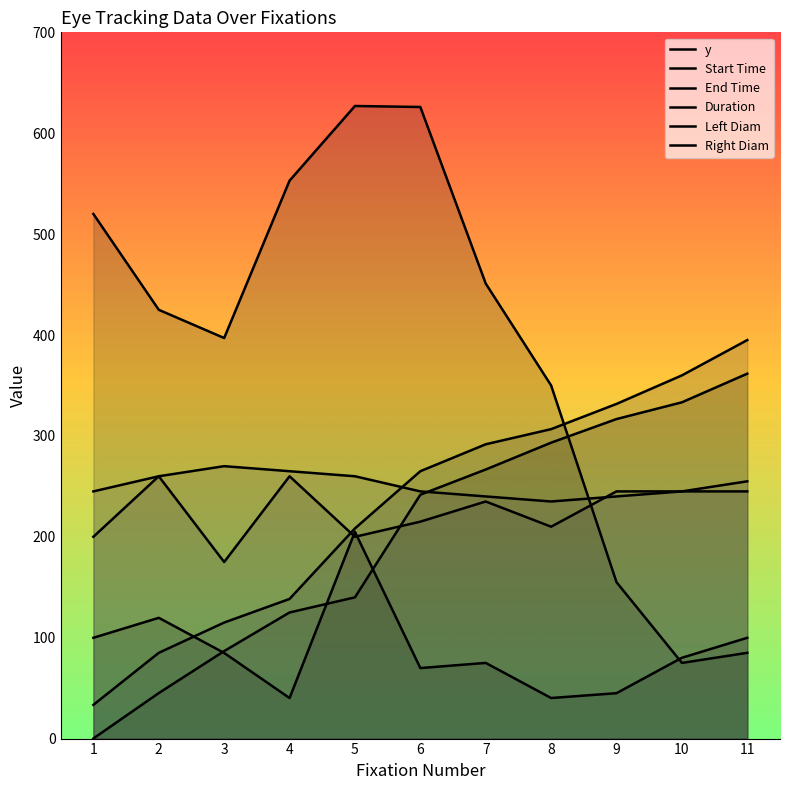

Count the number of categories in the chart.

11